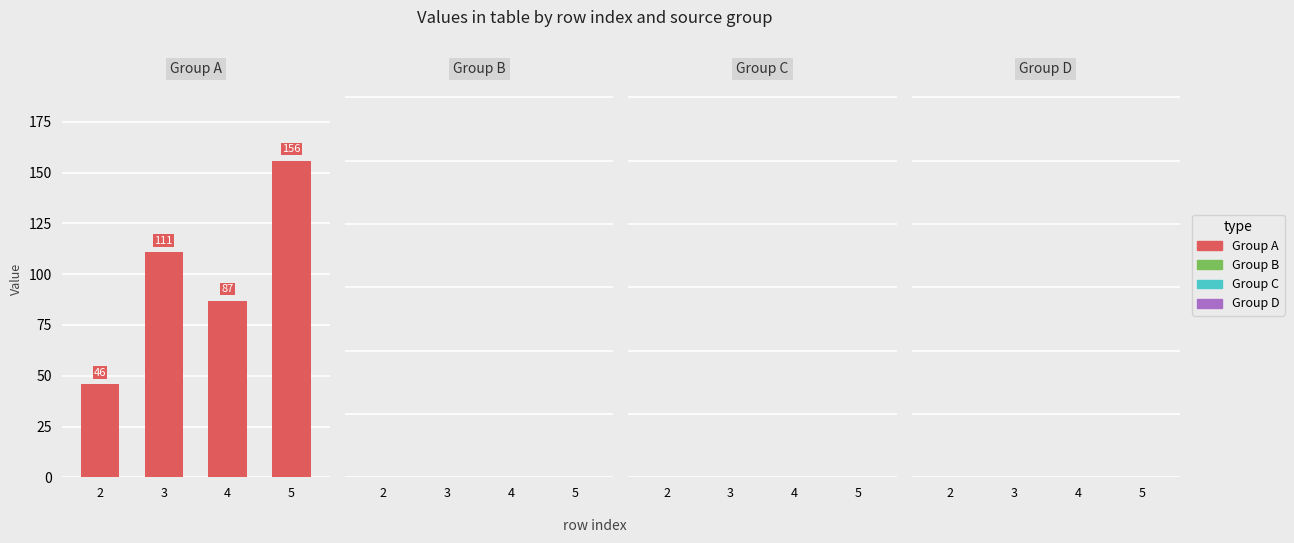

Reading right to left, extract all data points from this chart.

5=156	4=87	3=111	2=46